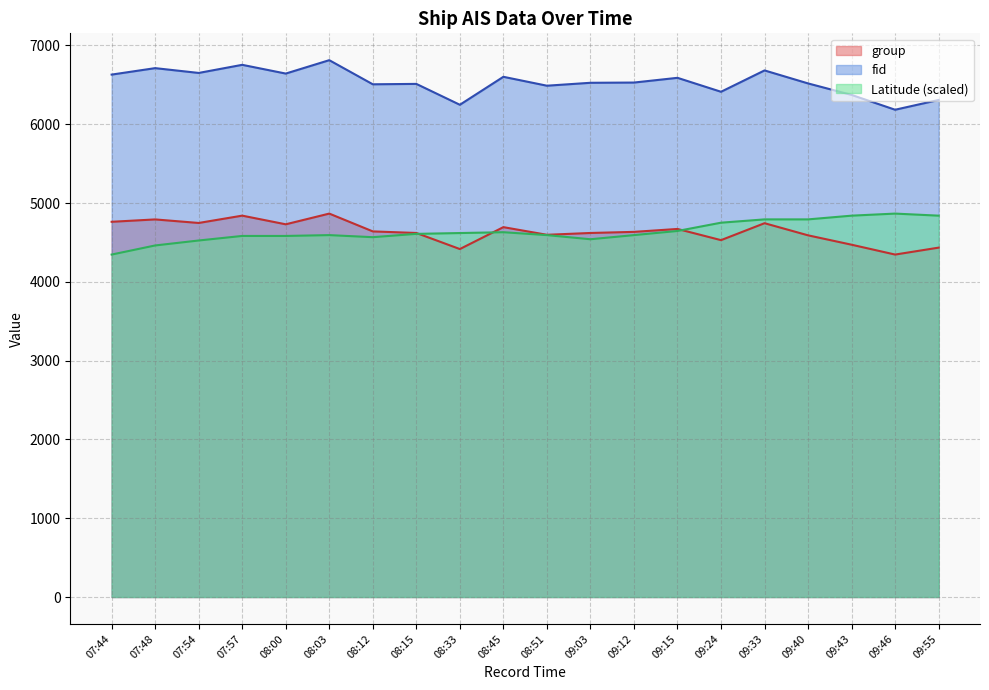

Which category has the lowest value in the Latitude series?

07:44